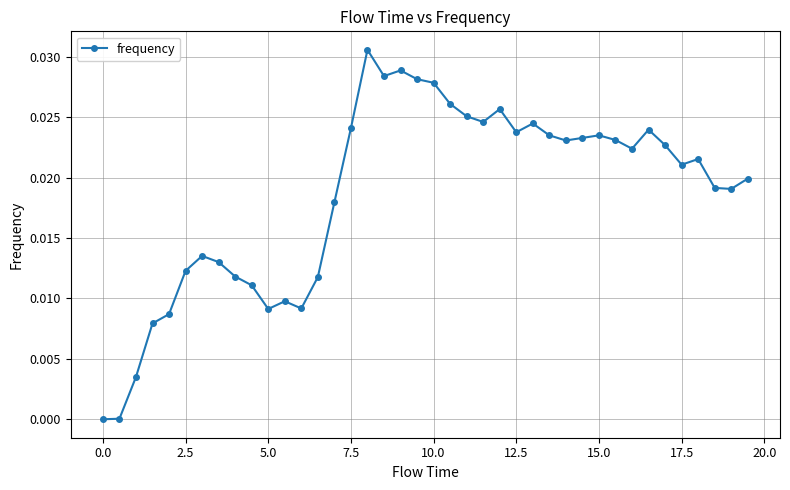

True or false: there are more than 1 points higher than both neighbors.

True